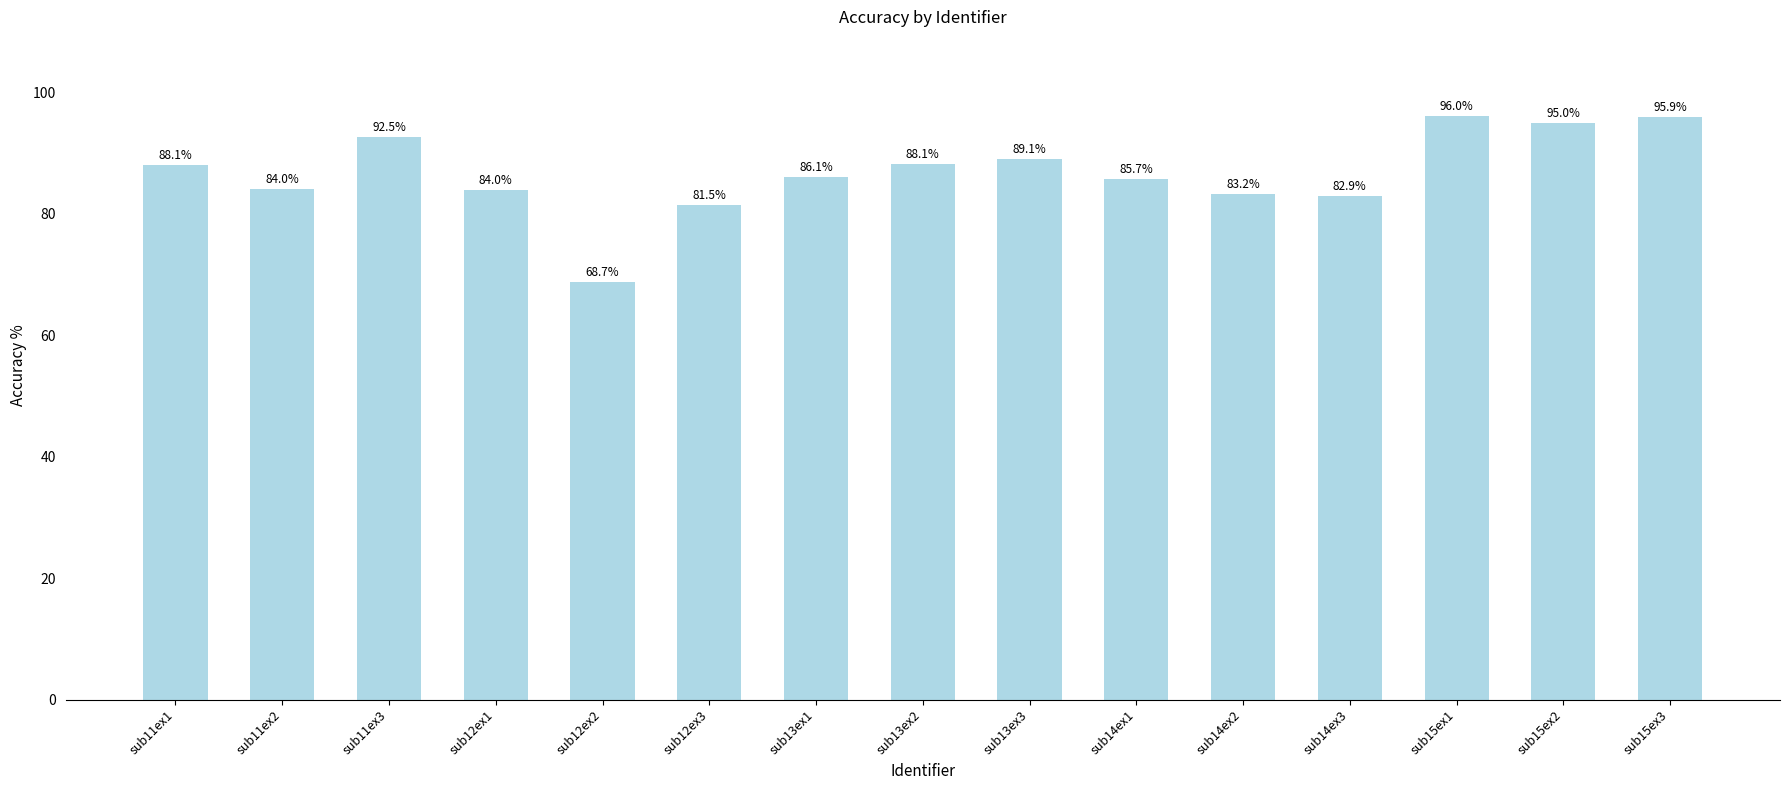

Approximately how many times larger is the value at sub11ex2 compared to sub15ex3?

0.9